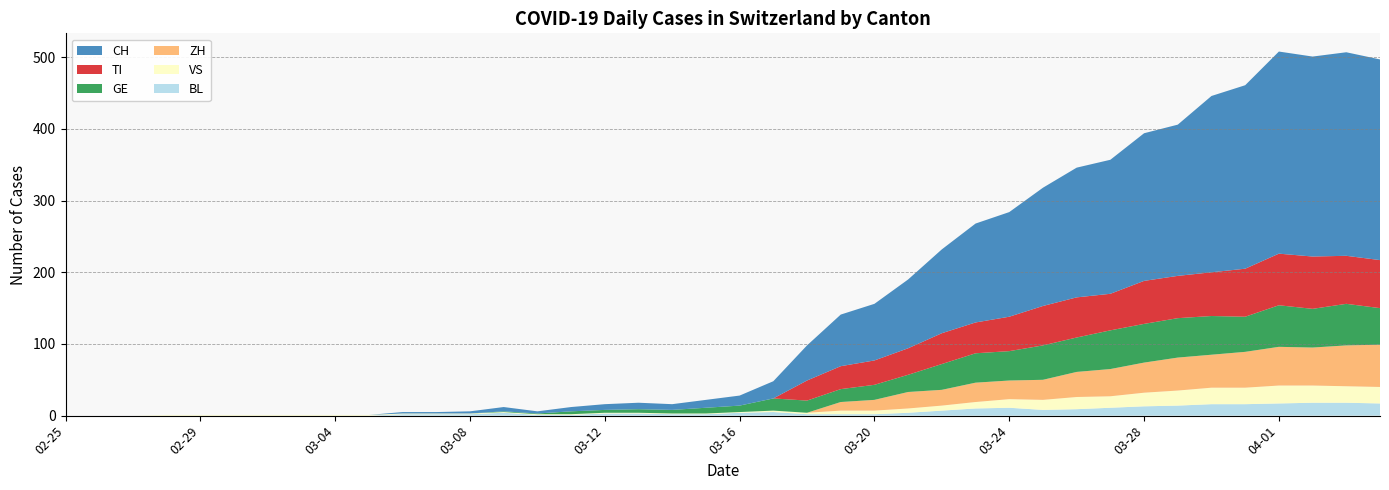

Reading left to right, what are all the values shown in this chart?

CH: 2020-02-25=0	2020-02-26=0	2020-02-27=0	2020-02-28=0	2020-02-29=0	2020-03-01=0	2020-03-02=0	2020-03-03=0	2020-03-04=0	2020-03-05=0	2020-03-06=2	2020-03-07=2	2020-03-08=3	2020-03-09=6	2020-03-10=3	2020-03-11=6	2020-03-12=8	2020-03-13=9	2020-03-14=8	2020-03-15=11	2020-03-16=14	2020-03-17=24	2020-03-18=49	2020-03-19=72	2020-03-20=79	2020-03-21=96	2020-03-22=117	2020-03-23=138	2020-03-24=146	2020-03-25=165	2020-03-26=181	2020-03-27=187	2020-03-28=206	2020-03-29=211	2020-03-30=246	2020-03-31=256	2020-04-01=282	2020-04-02=279	2020-04-03=284	2020-04-04=280
TI: 2020-02-25=0	2020-02-26=0	2020-02-27=0	2020-02-28=0	2020-02-29=0	2020-03-01=0	2020-03-02=0	2020-03-03=0	2020-03-04=0	2020-03-05=0	2020-03-06=0	2020-03-07=0	2020-03-08=0	2020-03-09=0	2020-03-10=0	2020-03-11=0	2020-03-12=0	2020-03-13=0	2020-03-14=0	2020-03-15=0	2020-03-16=0	2020-03-17=0	2020-03-18=28	2020-03-19=32	2020-03-20=34	2020-03-21=37	2020-03-22=43	2020-03-23=43	2020-03-24=48	2020-03-25=55	2020-03-26=56	2020-03-27=51	2020-03-28=60	2020-03-29=59	2020-03-30=61	2020-03-31=67	2020-04-01=72	2020-04-02=73	2020-04-03=67	2020-04-04=67
GE: 2020-02-25=0	2020-02-26=0	2020-02-27=0	2020-02-28=0	2020-02-29=0	2020-03-01=0	2020-03-02=0	2020-03-03=0	2020-03-04=0	2020-03-05=0	2020-03-06=0	2020-03-07=0	2020-03-08=0	2020-03-09=1	2020-03-10=1	2020-03-11=4	2020-03-12=4	2020-03-13=5	2020-03-14=5	2020-03-15=8	2020-03-16=9	2020-03-17=17	2020-03-18=17	2020-03-19=18	2020-03-20=21	2020-03-21=24	2020-03-22=36	2020-03-23=41	2020-03-24=41	2020-03-25=48	2020-03-26=48	2020-03-27=54	2020-03-28=54	2020-03-29=55	2020-03-30=54	2020-03-31=49	2020-04-01=58	2020-04-02=54	2020-04-03=58	2020-04-04=51
VS: 2020-02-25=0	2020-02-26=0	2020-02-27=0	2020-02-28=1	2020-02-29=1	2020-03-01=1	2020-03-02=1	2020-03-03=1	2020-03-04=1	2020-03-05=1	2020-03-06=1	2020-03-07=1	2020-03-08=1	2020-03-09=1	2020-03-10=1	2020-03-11=1	2020-03-12=1	2020-03-13=1	2020-03-14=1	2020-03-15=1	2020-03-16=1	2020-03-17=2	2020-03-18=2	2020-03-19=5	2020-03-20=5	2020-03-21=6	2020-03-22=7	2020-03-23=9	2020-03-24=12	2020-03-25=14	2020-03-26=17	2020-03-27=16	2020-03-28=19	2020-03-29=21	2020-03-30=23	2020-03-31=23	2020-04-01=25	2020-04-02=24	2020-04-03=23	2020-04-04=23
BL: 2020-02-25=0	2020-02-26=0	2020-02-27=0	2020-02-28=0	2020-02-29=0	2020-03-01=0	2020-03-02=0	2020-03-03=0	2020-03-04=0	2020-03-05=0	2020-03-06=2	2020-03-07=2	2020-03-08=2	2020-03-09=4	2020-03-10=1	2020-03-11=1	2020-03-12=3	2020-03-13=3	2020-03-14=2	2020-03-15=2	2020-03-16=4	2020-03-17=5	2020-03-18=2	2020-03-19=2	2020-03-20=2	2020-03-21=4	2020-03-22=7	2020-03-23=10	2020-03-24=11	2020-03-25=8	2020-03-26=9	2020-03-27=11	2020-03-28=13	2020-03-29=14	2020-03-30=16	2020-03-31=16	2020-04-01=17	2020-04-02=18	2020-04-03=18	2020-04-04=17
ZH: 2020-02-25=0	2020-02-26=0	2020-02-27=0	2020-02-28=0	2020-02-29=0	2020-03-01=0	2020-03-02=0	2020-03-03=0	2020-03-04=0	2020-03-05=0	2020-03-06=0	2020-03-07=0	2020-03-08=0	2020-03-09=0	2020-03-10=0	2020-03-11=0	2020-03-12=0	2020-03-13=0	2020-03-14=0	2020-03-15=0	2020-03-16=0	2020-03-17=0	2020-03-18=0	2020-03-19=12	2020-03-20=15	2020-03-21=23	2020-03-22=22	2020-03-23=27	2020-03-24=26	2020-03-25=28	2020-03-26=35	2020-03-27=38	2020-03-28=42	2020-03-29=46	2020-03-30=46	2020-03-31=50	2020-04-01=54	2020-04-02=53	2020-04-03=57	2020-04-04=59